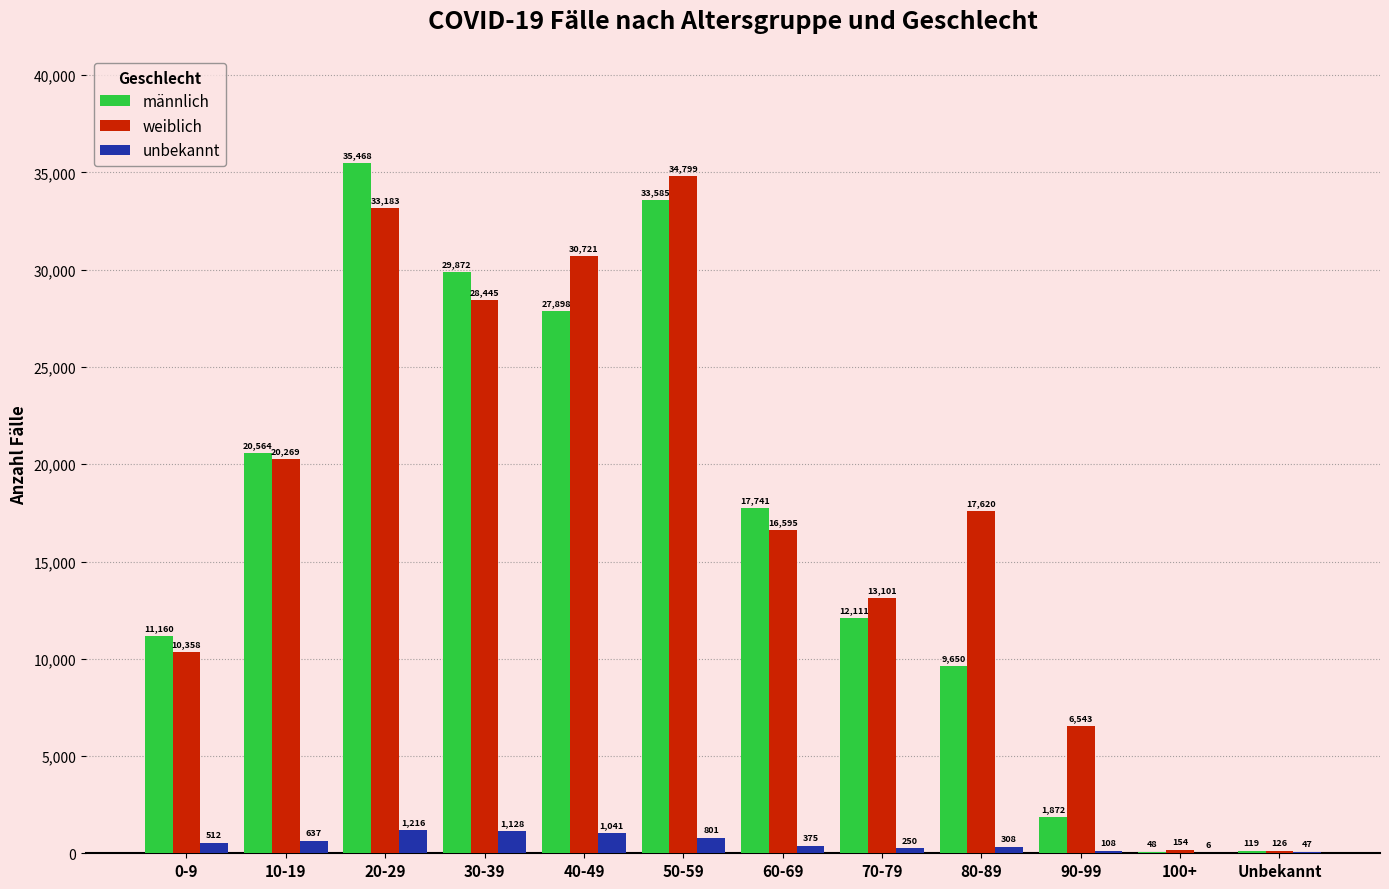

Which series changed the most between 60-69 and 100+?

männlich